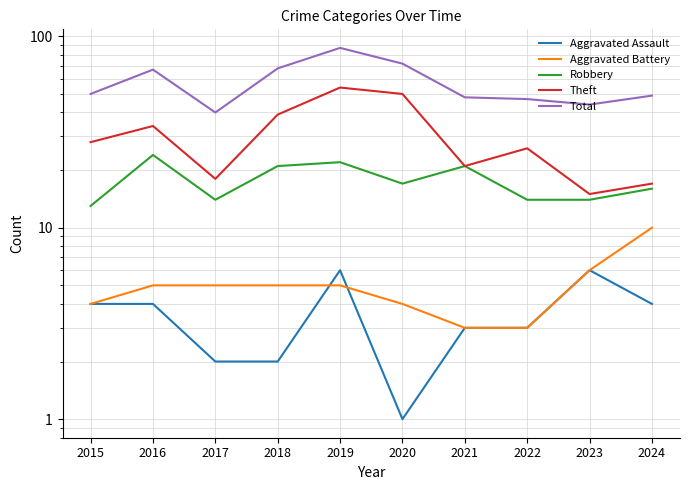

True or false: Aggravated Assault has a value of 4 at 2015.

True